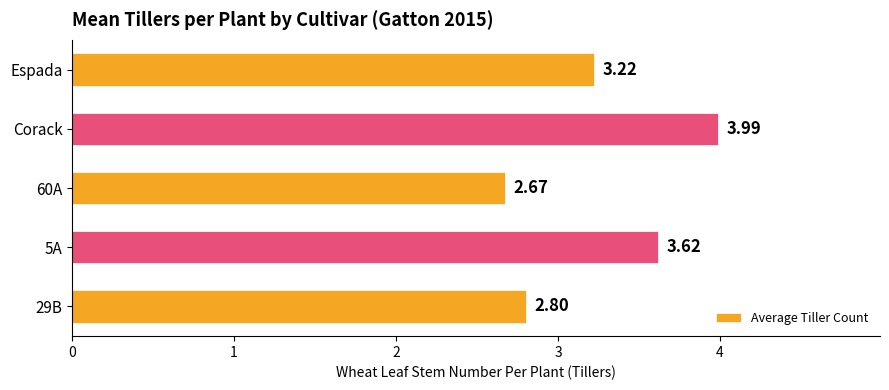

How many series are shown in this chart?

1